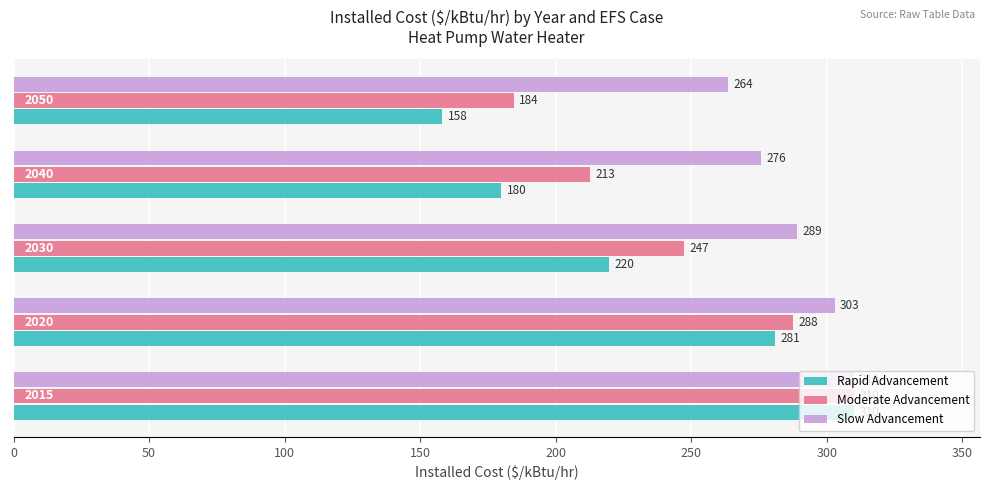

Which series has the largest total across all categories?

Slow Advancement